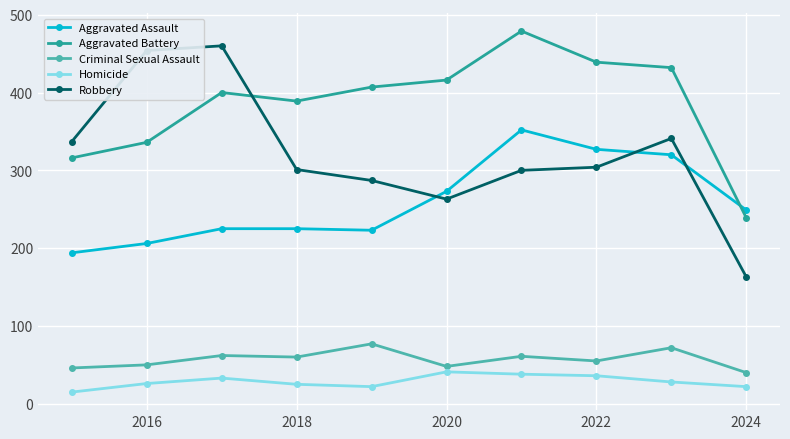

List the series in order of their peak value, lowest first.

Homicide, Criminal Sexual Assault, Aggravated Assault, Robbery, Aggravated Battery